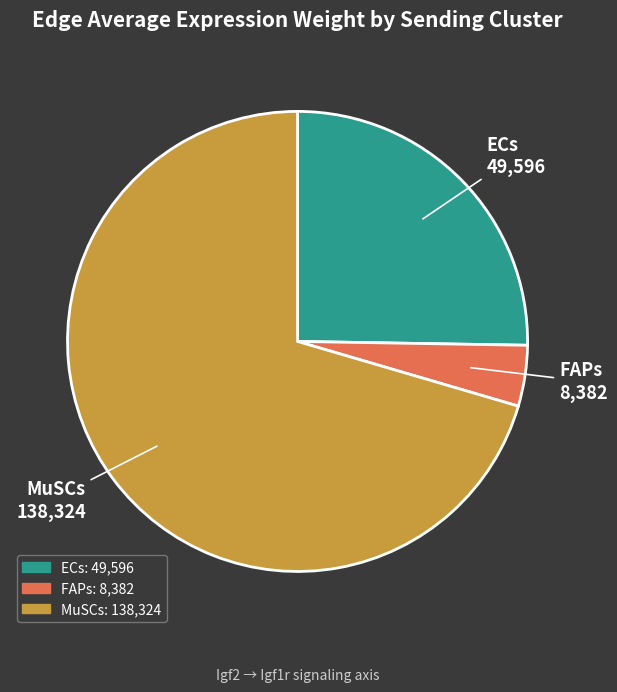

Rank the categories by value from lowest to highest.

FAPs, ECs, MuSCs